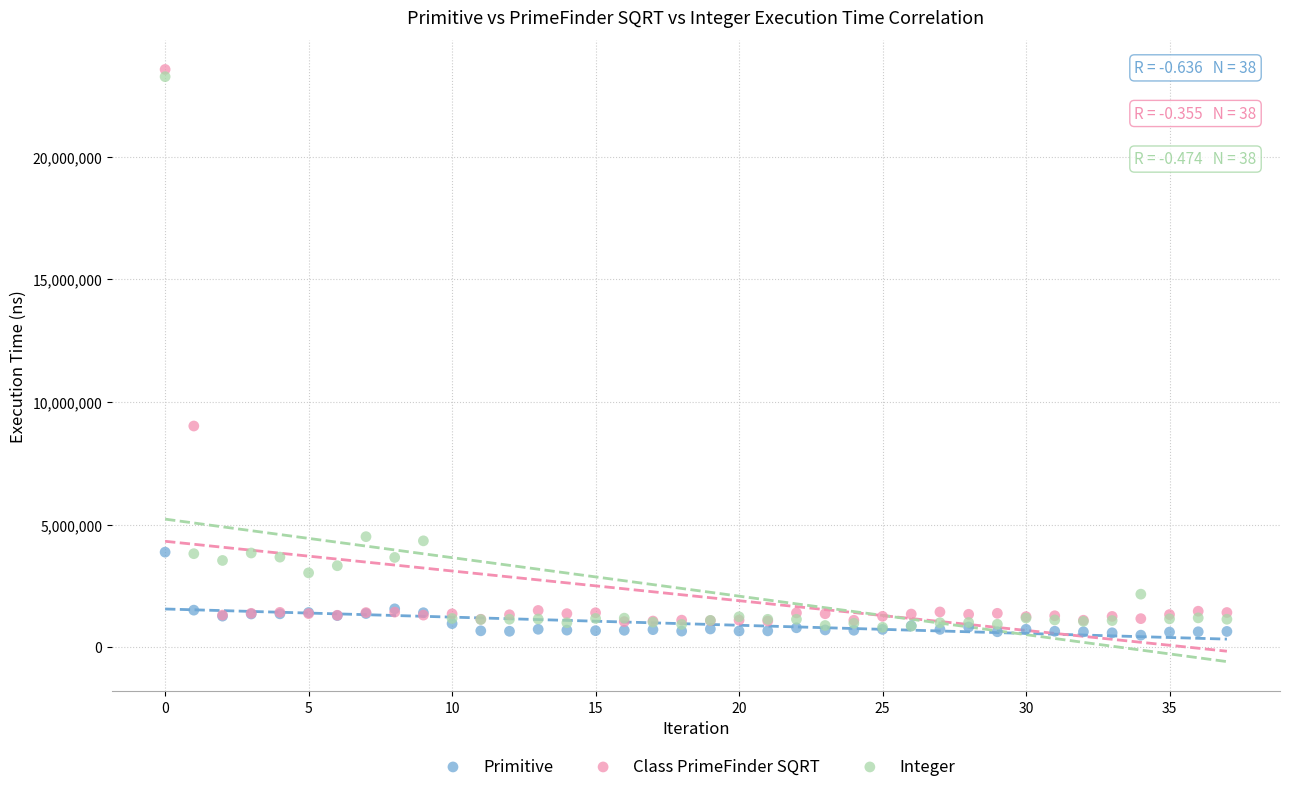

What are all the series names shown in the legend?

Primitive, Class PrimeFinder SQRT, Integer